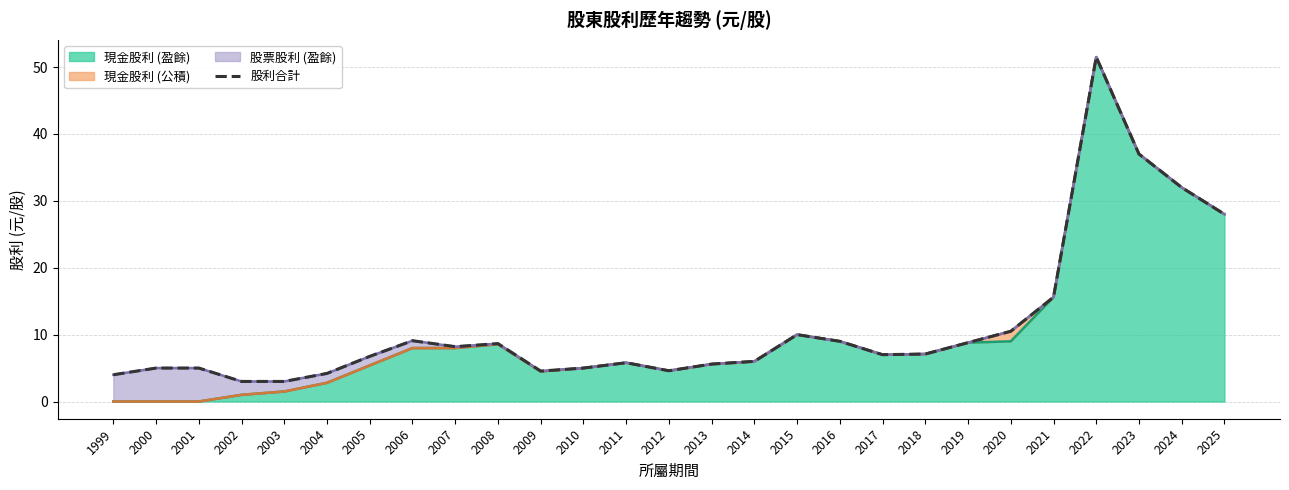

Rank the categories by value from highest to lowest.

2022, 2023, 2024, 2025, 2021, 2020, 2015, 2006, 2016, 2019, 2008, 2007, 2018, 2017, 2005, 2014, 2011, 2013, 2000, 2001, 2010, 2012, 2009, 2004, 1999, 2002, 2003